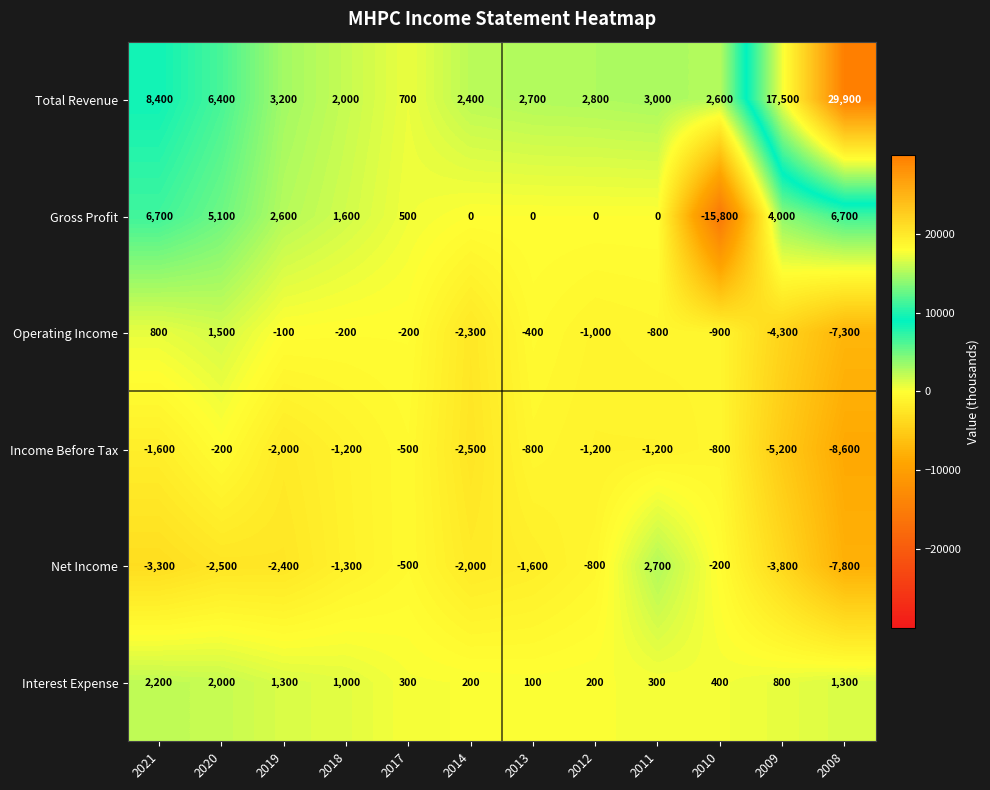

At which category does the chart reach its minimum across all series?

2010